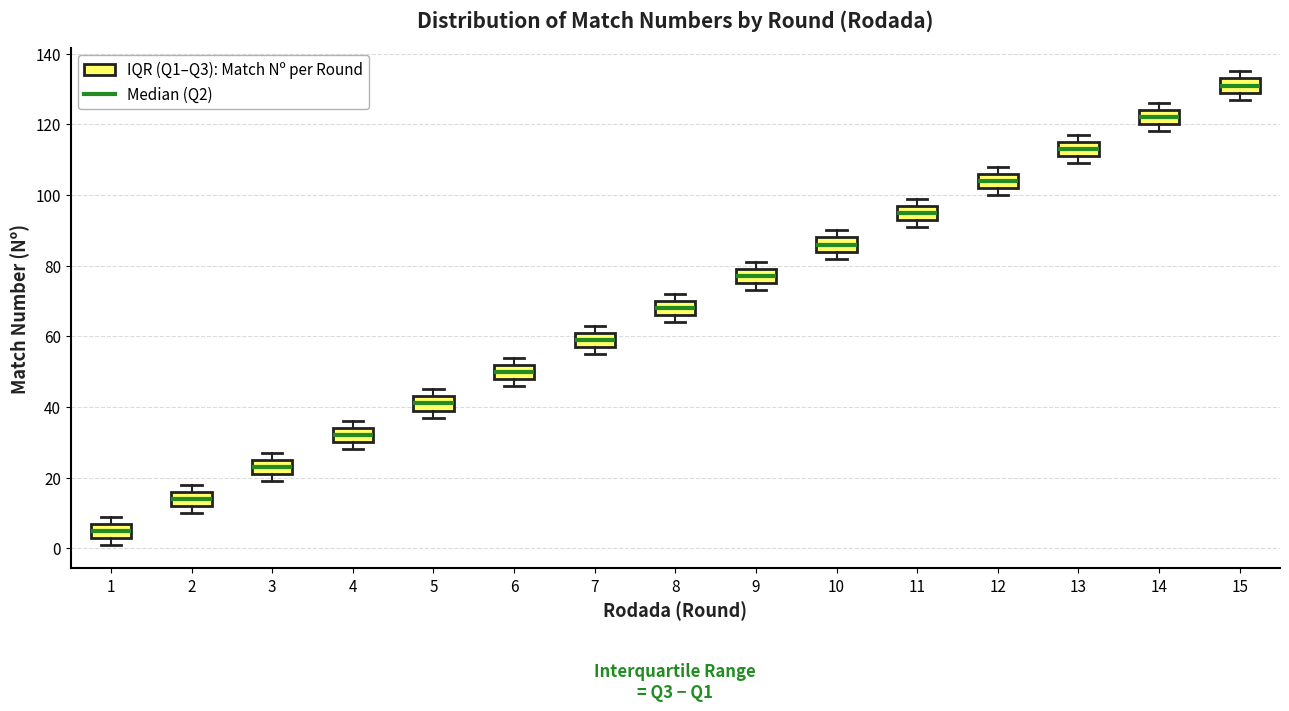

Reading left to right, transcribe this box plot: for each box, give where its median line is, the range the box spans, and where its two whiskers end, as read against the y-axis. The values are not printed on the chart, so give them approximately, as read against the axis.

1: median 6, box 4 to 8, whiskers 2 to 10
2: median 14, box 12 to 16, whiskers 10 to 18
3: median 24, box 22 to 26, whiskers 20 to 28
4: median 32, box 30 to 34, whiskers 28 to 36
5: median 42, box 40 to 44, whiskers 38 to 46
6: median 50, box 48 to 52, whiskers 46 to 54
7: median 60, box 58 to 62, whiskers 56 to 64
8: median 68, box 66 to 70, whiskers 64 to 72
9: median 78, box 76 to 80, whiskers 74 to 82
10: median 86, box 84 to 88, whiskers 82 to 90
11: median 96, box 94 to 98, whiskers 92 to 100
12: median 104, box 102 to 106, whiskers 100 to 108
13: median 114, box 112 to 116, whiskers 110 to 118
14: median 122, box 120 to 124, whiskers 118 to 126
15: median 132, box 130 to 134, whiskers 128 to 136